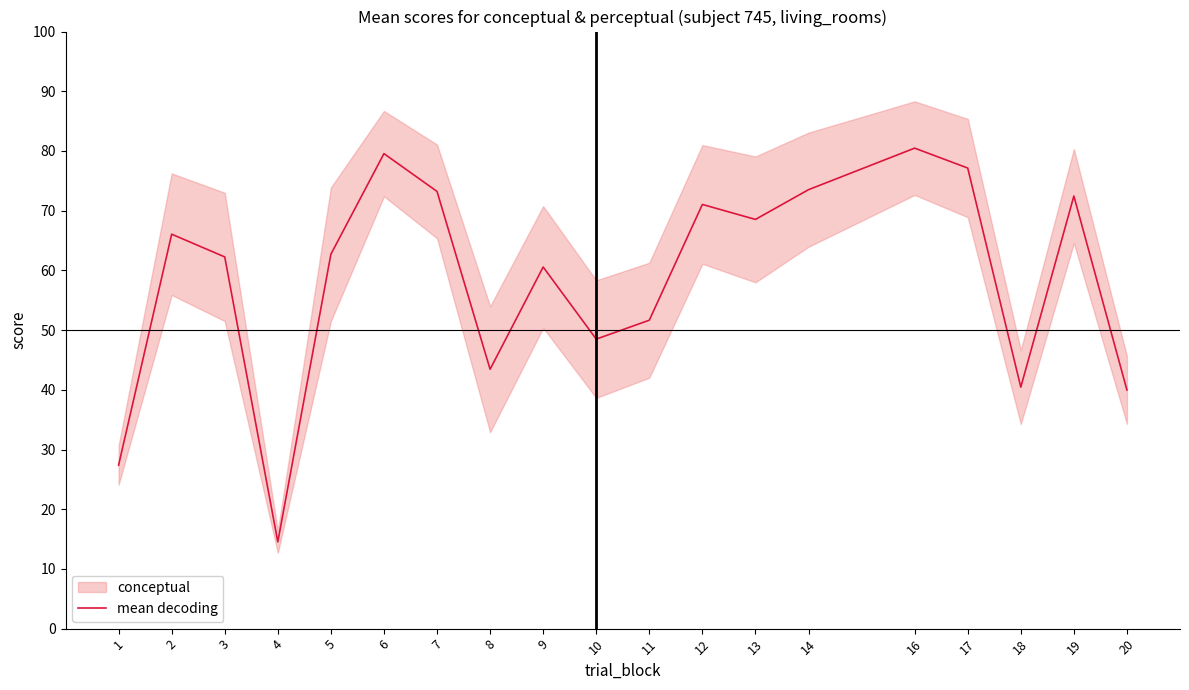

Where is the first local maximum?

2